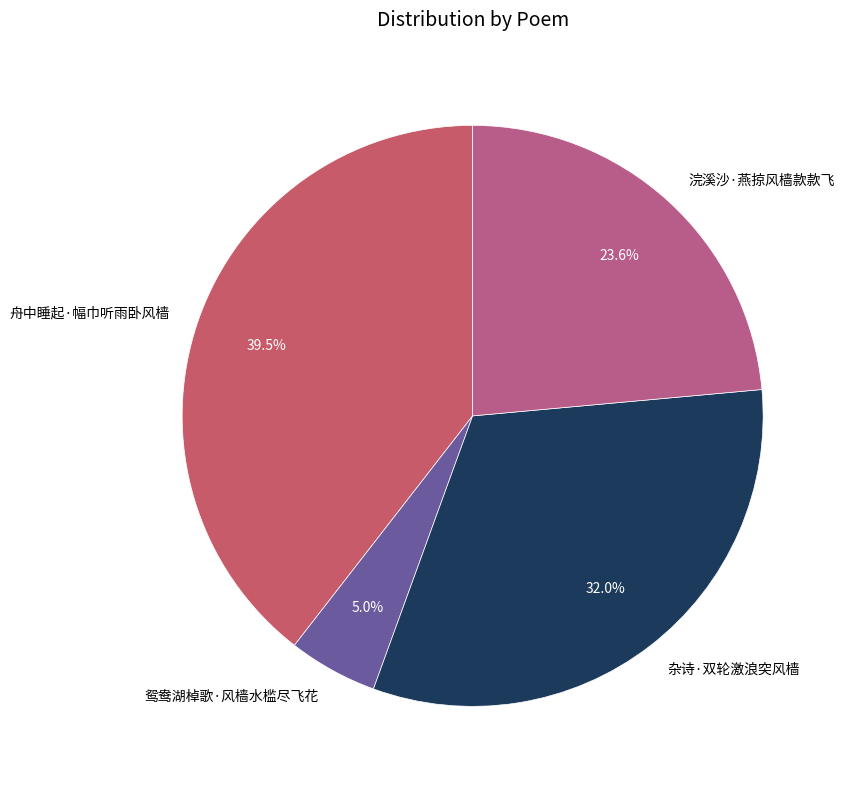

What is the total percentage of 舟中睡起·幅巾听雨卧风樯 and 浣溪沙·燕掠风樯款款飞?

63.0%